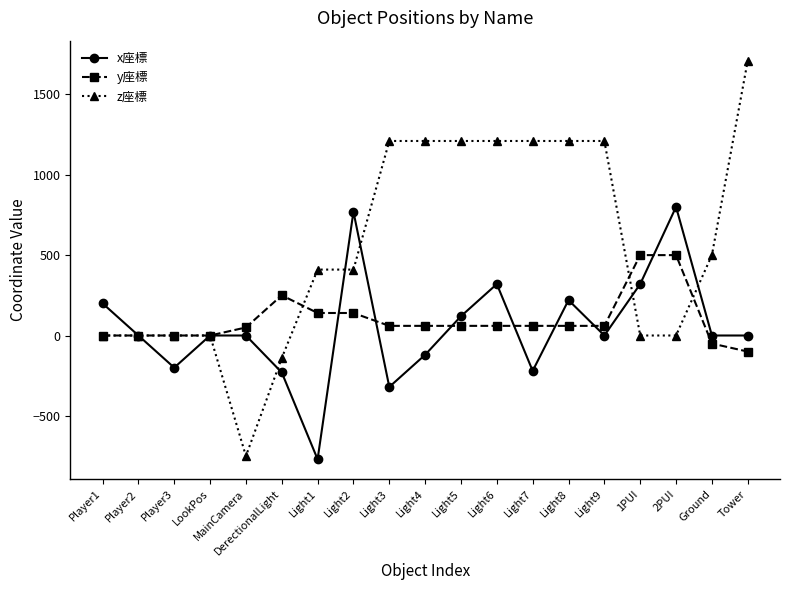

What is the value of the y座標 point at the 5th from the left?

50